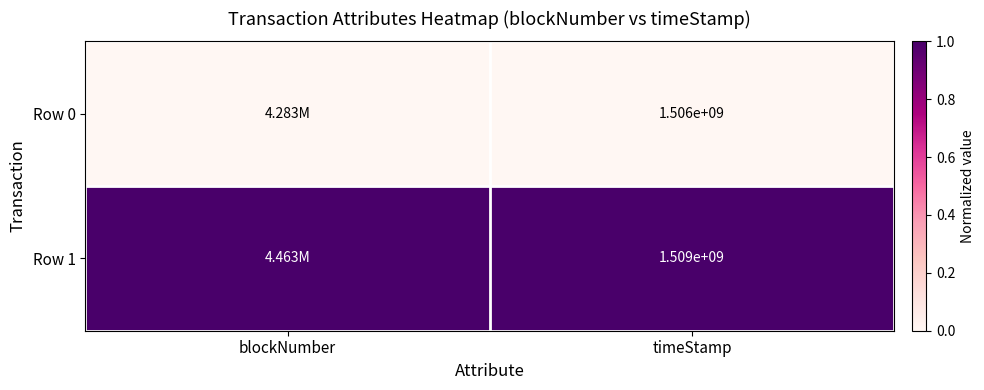

What is the maximum value shown in the chart?

1